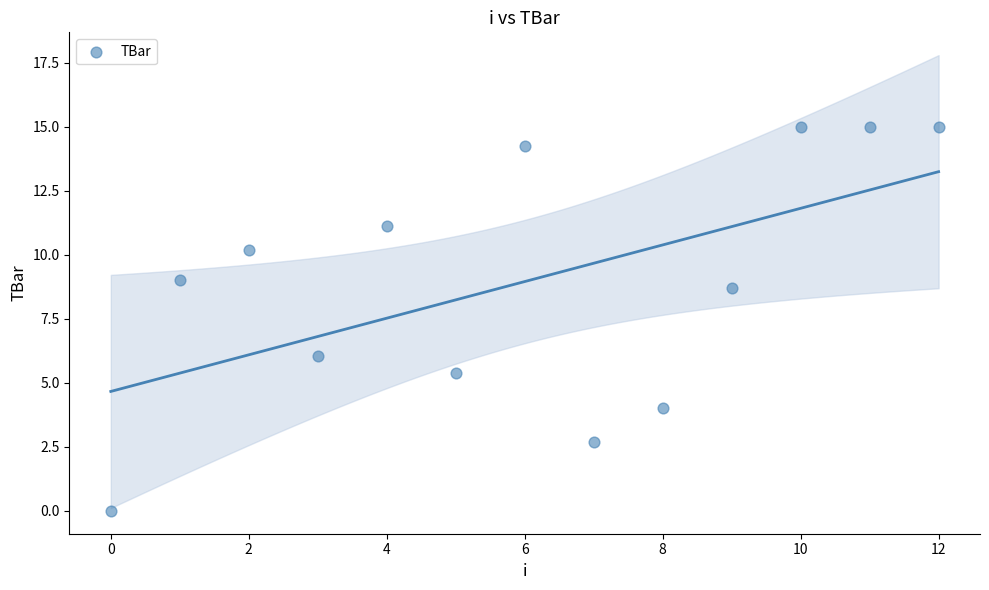

What Y value in the scatter plot is closest to 7?

6.1